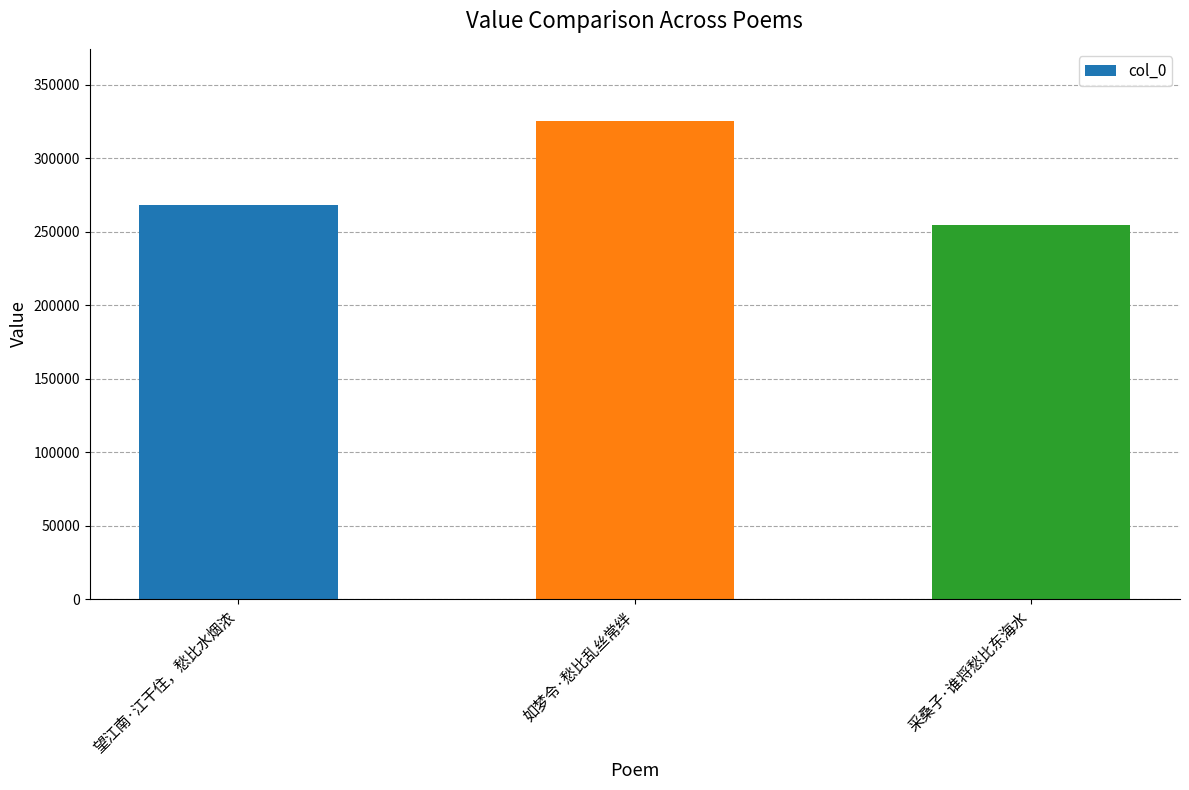

Where is the data nearest to the value 290092?

望江南·江干住，愁比水烟浓